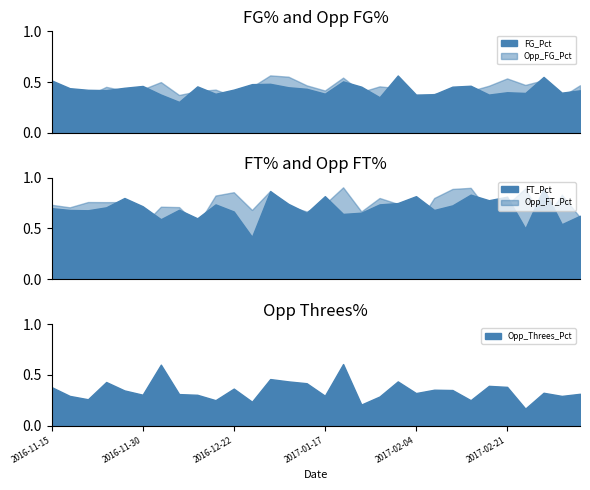

What is the difference between the maximum and second lowest values in the Opp_FT_Pct series?

0.4